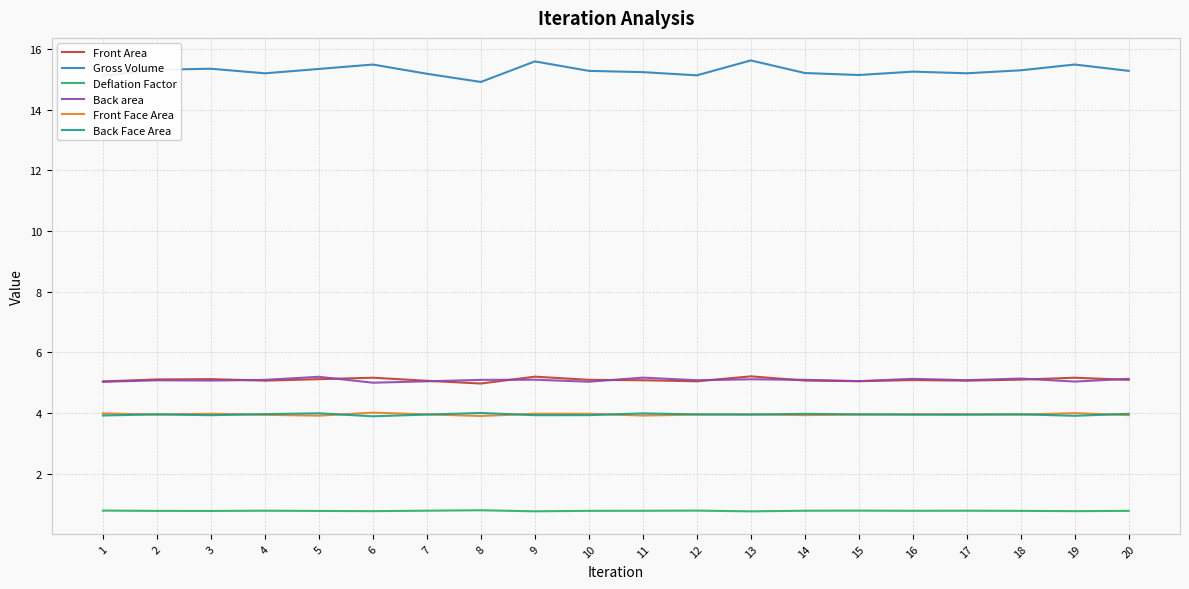

What is the minimum value for Deflation Factor?

0.8